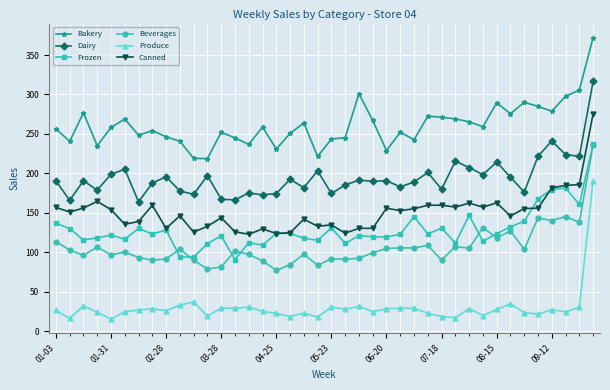

Which series has the widest spread of values?

Produce